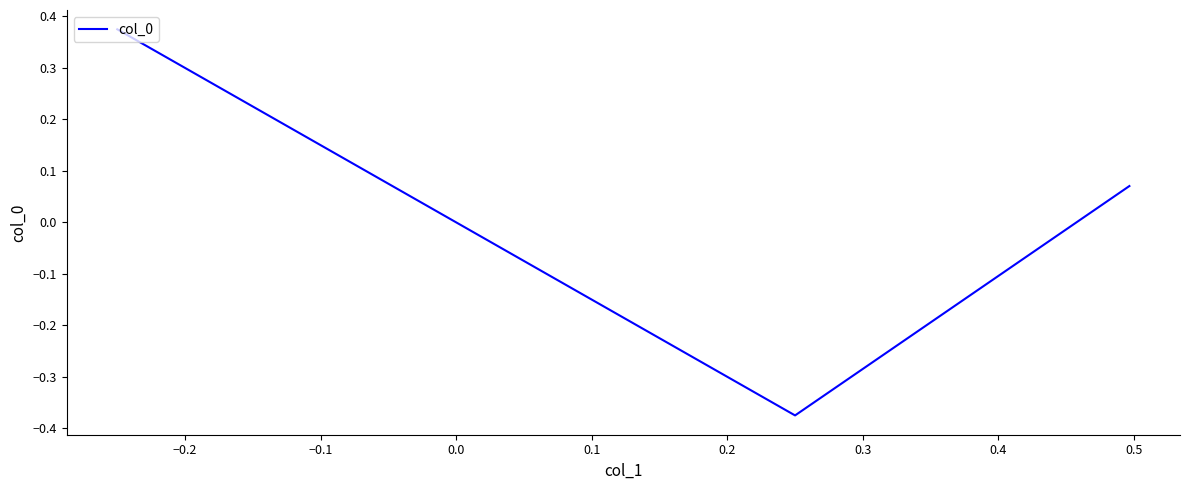

What is the smallest value displayed?

-0.4